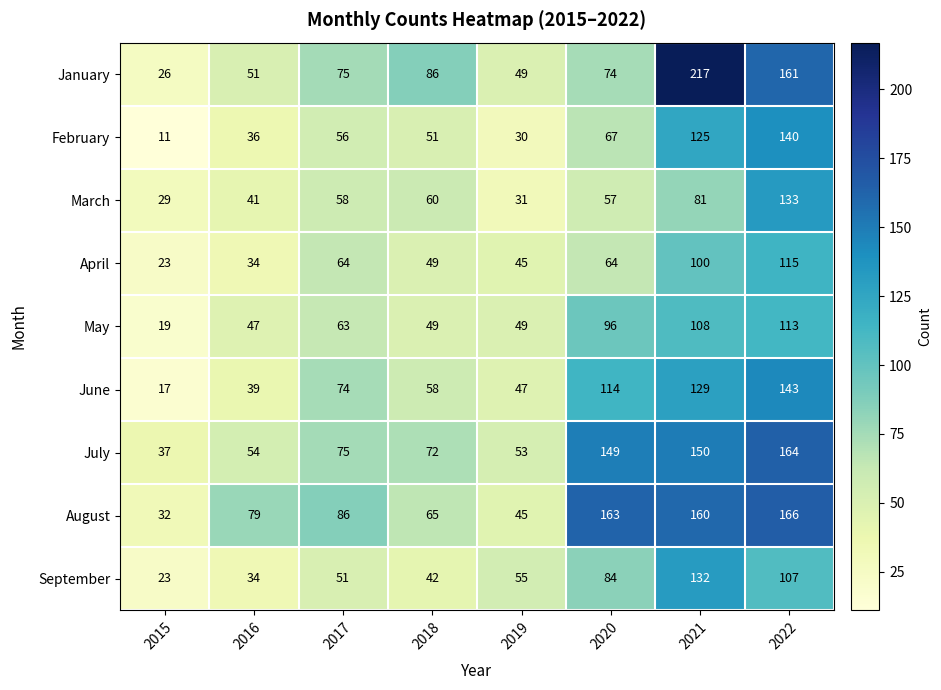

What is the total value across all series at 2016?

415